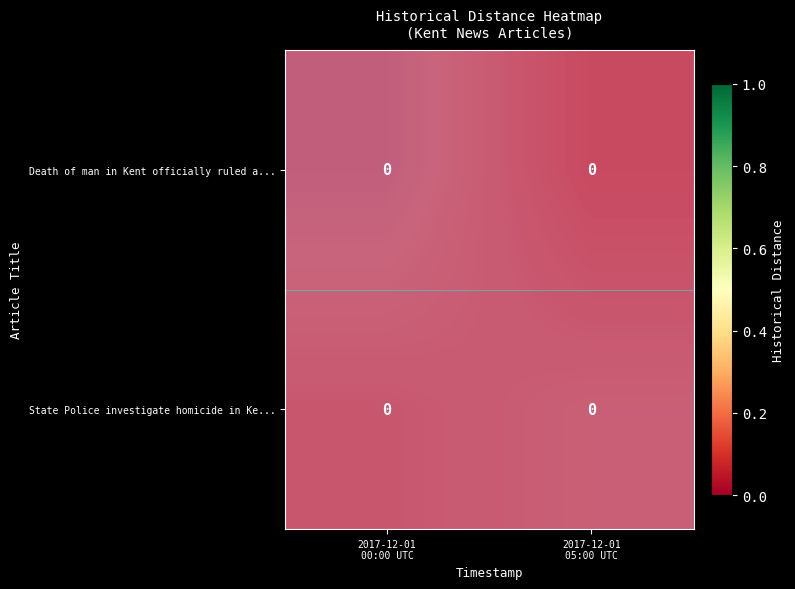

Which series changed the most between 2017-12-01 00:00 UTC and 2017-12-01 05:00 UTC?

Death of man in Kent officially ruled a...